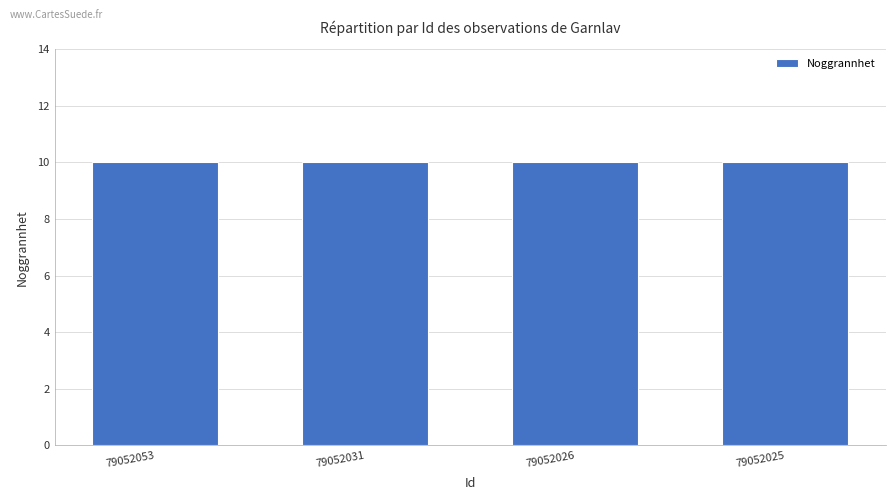

Which has a higher value, 79052026 or 79052025?

79052026